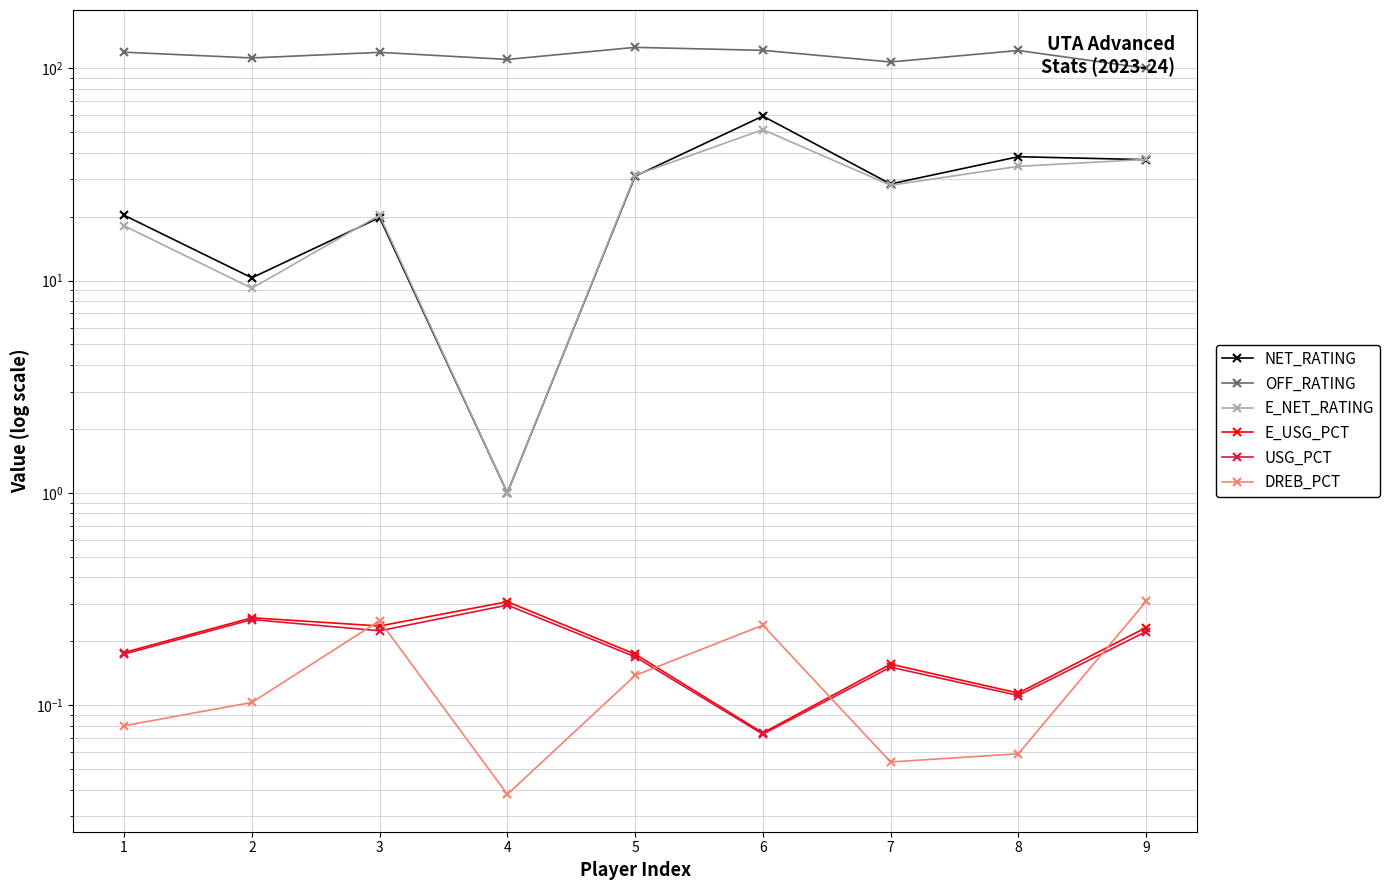

Rank the series by their maximum value, from lowest to highest.

USG_PCT, E_USG_PCT, DREB_PCT, E_NET_RATING, NET_RATING, OFF_RATING